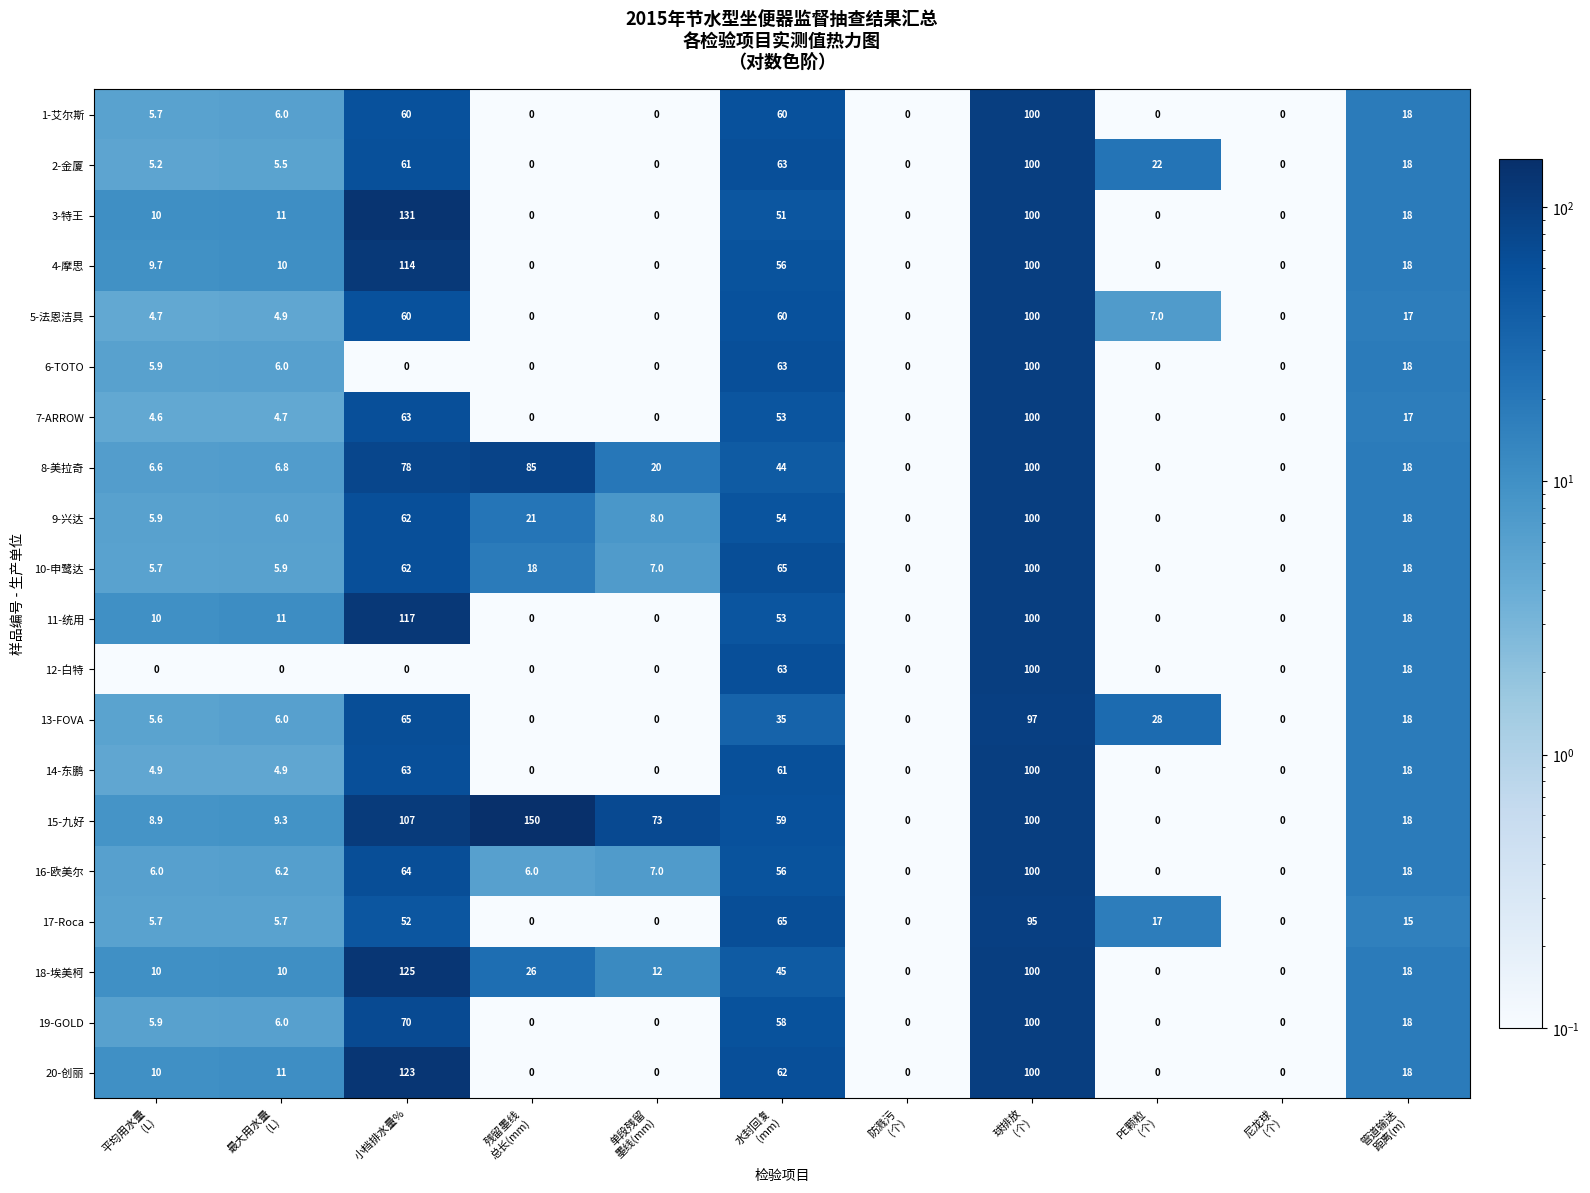

What is the difference between the maximum and minimum values in the 8-美拉奇 series?

100.0